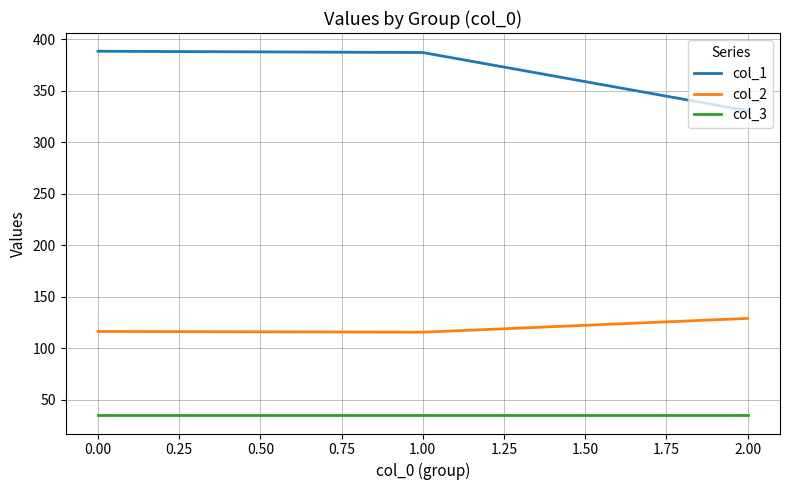

Which series has the largest range (max minus min)?

col_1